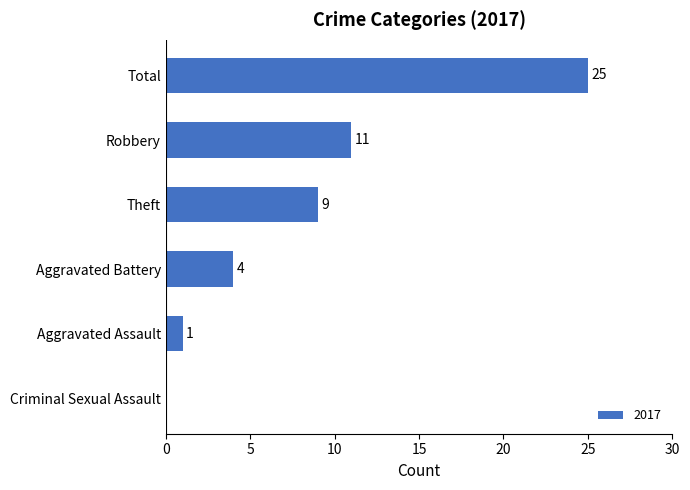

True or false: the data shows 41 at Total.

False